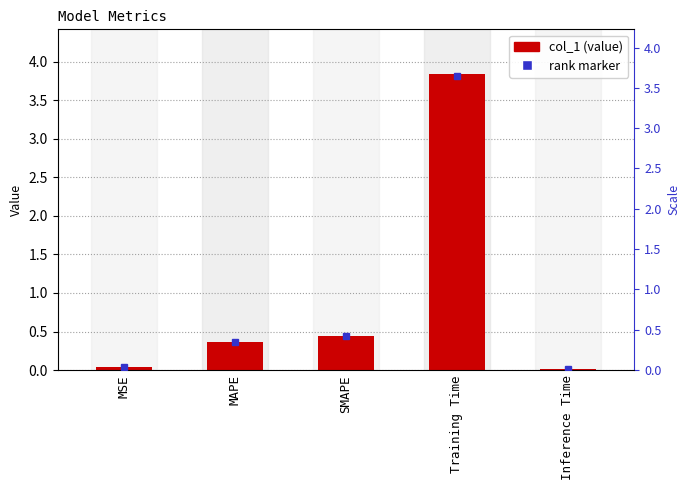

The chart shows a value of 0.0 at MSE. True or false?

False